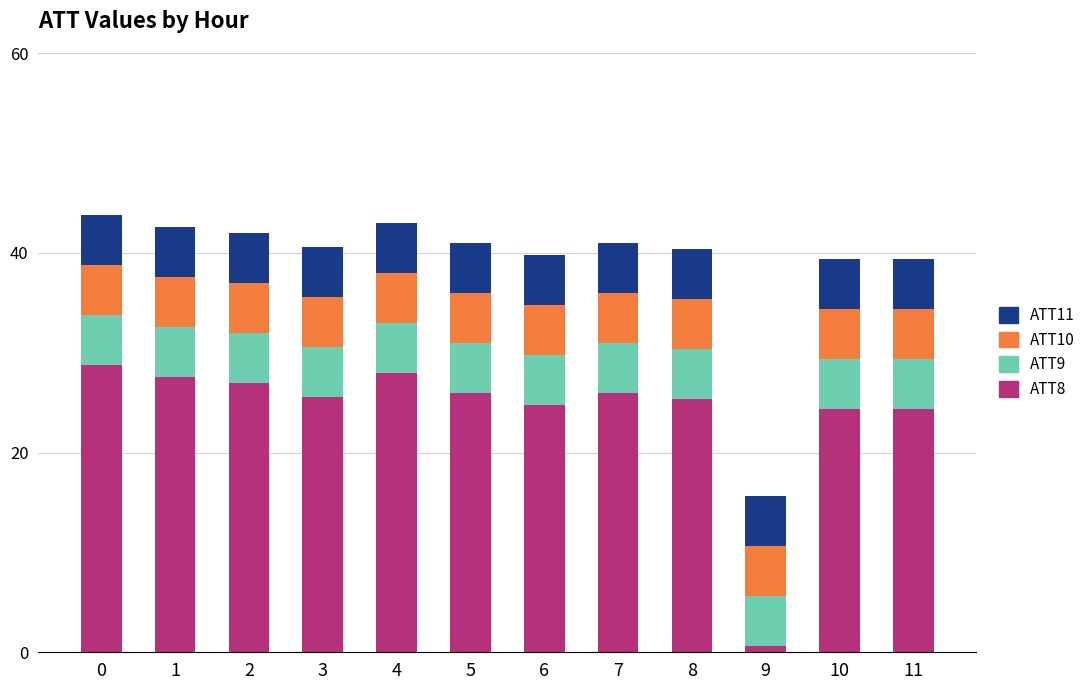

The ATT8 series shows 25.4 at 8. True or false?

True